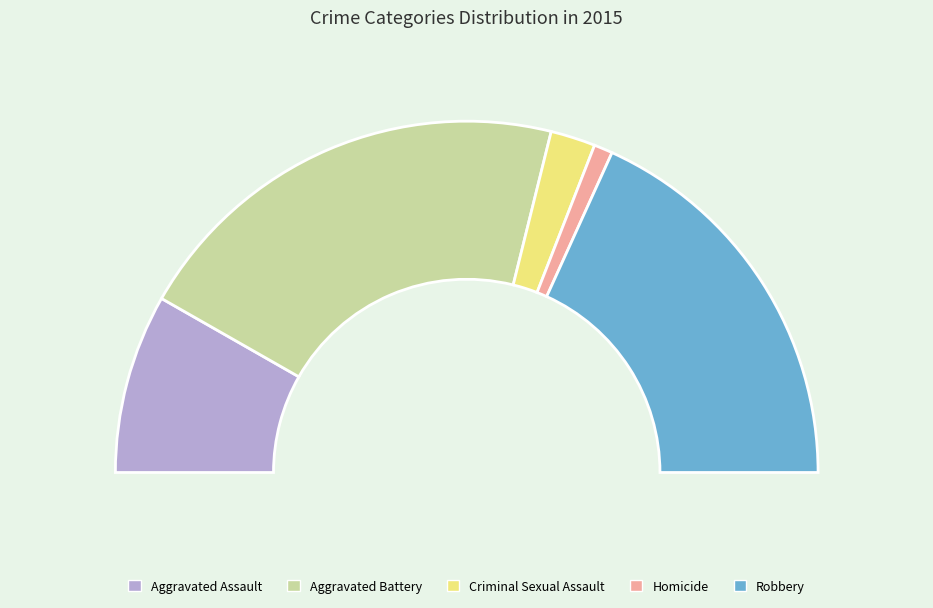

Is it true that Homicide is 1% of the pie?

False